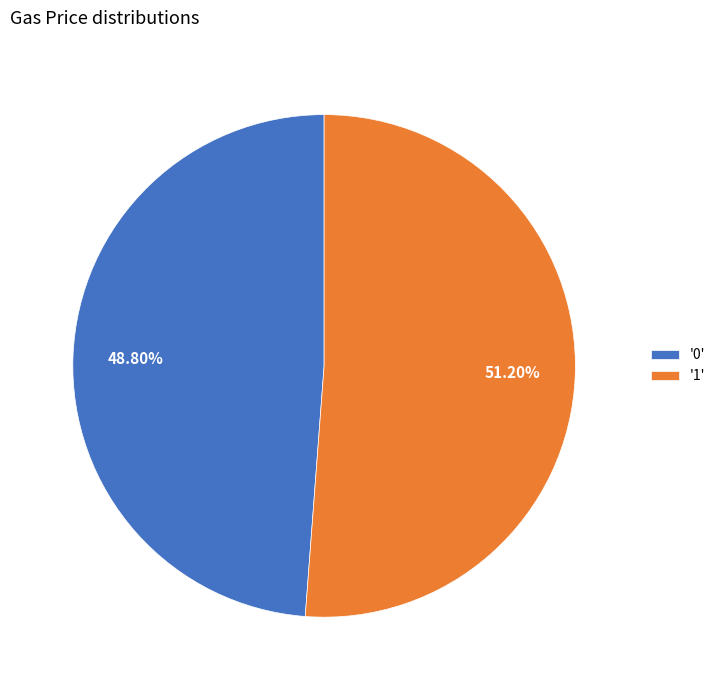

Combined, do '1' and '0' account for over 50%?

Yes